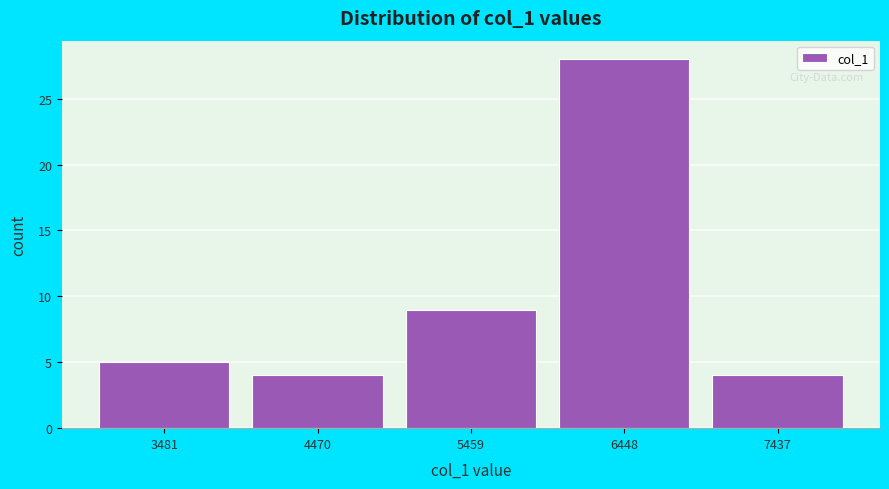

Reading left to right, list every bar in this chart as the range it spans on the x-axis followed by its height. Neither the bar edges nor the heights are printed on the chart, so give them approximately, as read against the axes.

3000 to 4000: 5
4000 to 5000: 4
5000 to 6000: 9
6000 to 6900: 28
6900 to 7900: 4